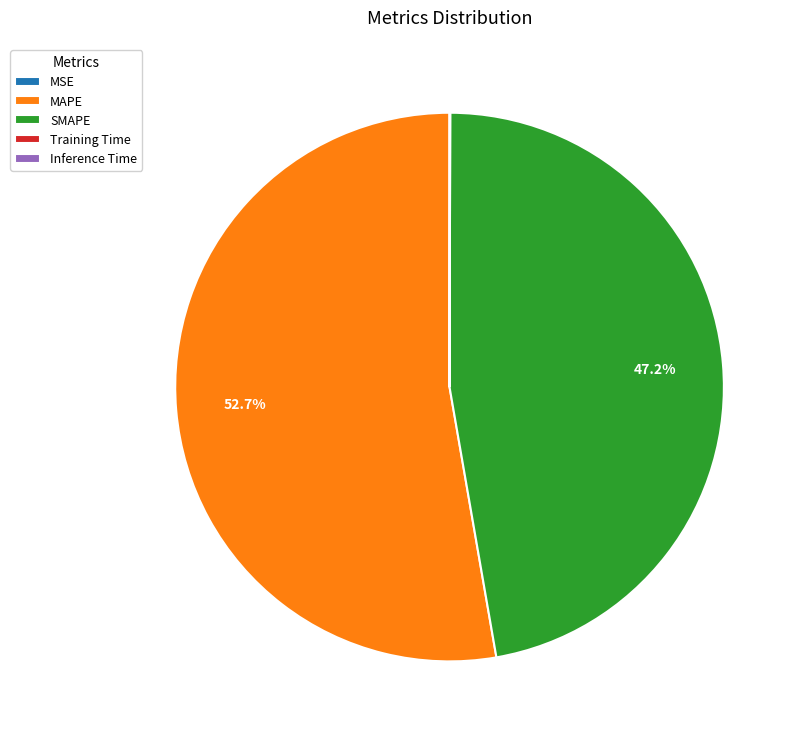

Does MAPE represent more than half of the total?

Yes